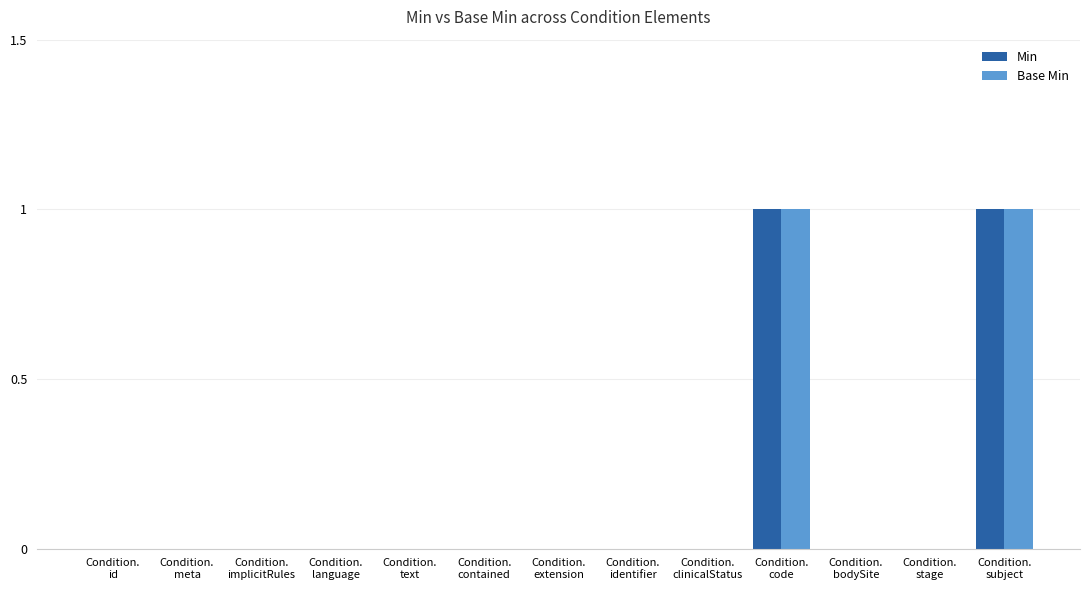

Are the bars grouped side by side (vs. stacked)?

Yes